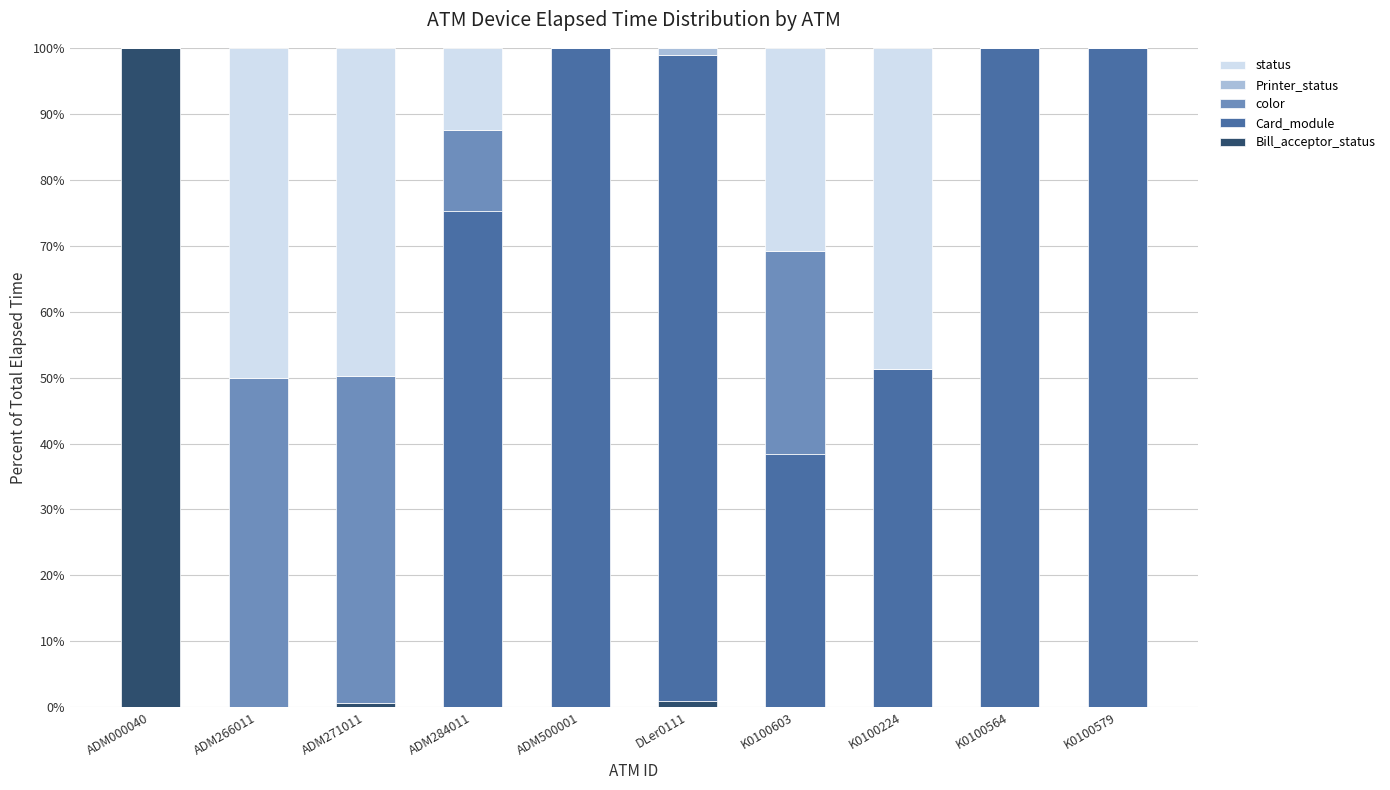

How many categories are shown in the chart?

10